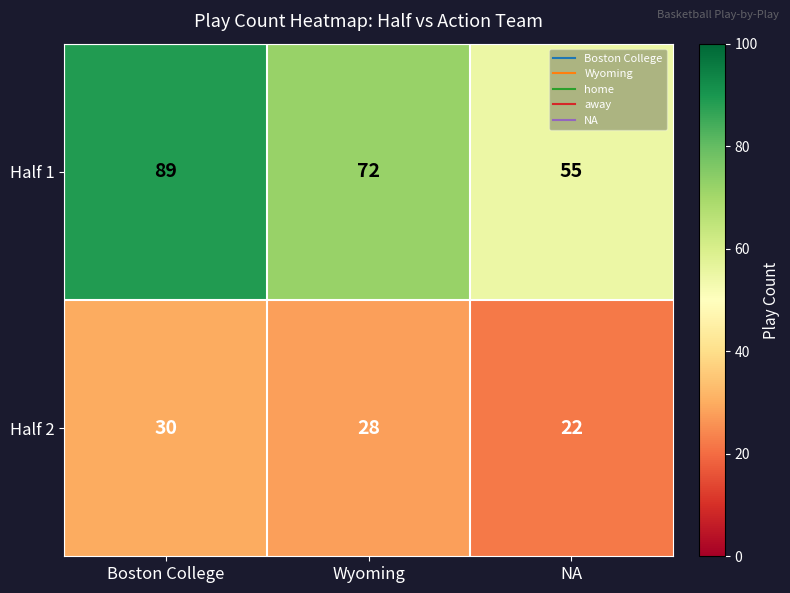

At how many categories does at least one series exceed 60?

2